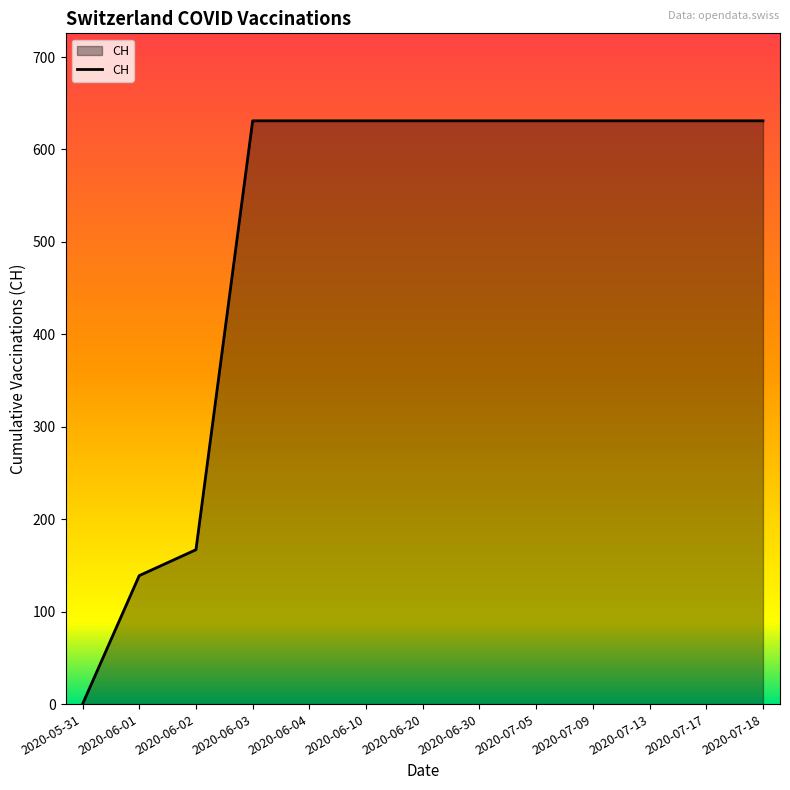

What is the maximum value shown in the chart?

631